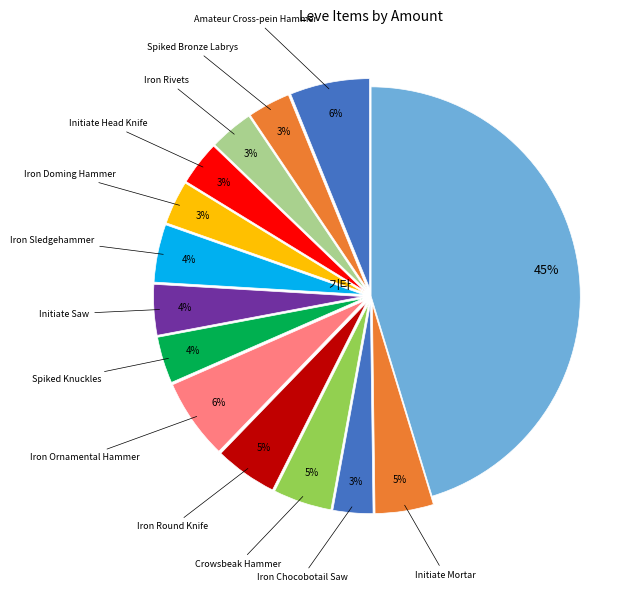

True or false: Iron Ornamental Hammer accounts for 1% of the total.

False